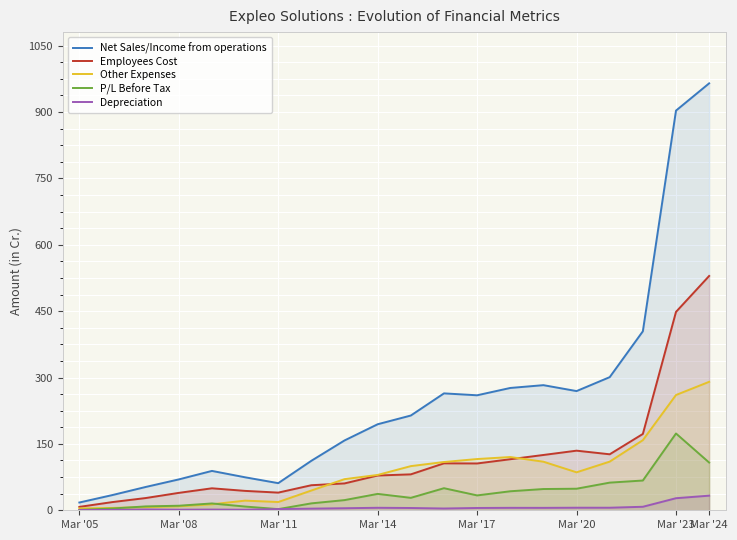

At which label does Other Expenses reach its peak?

Mar '24